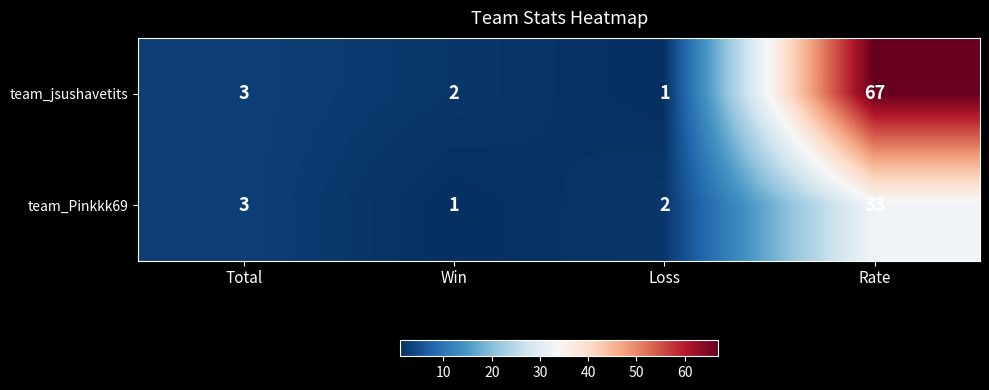

At which category is the sum across all series the highest?

Rate